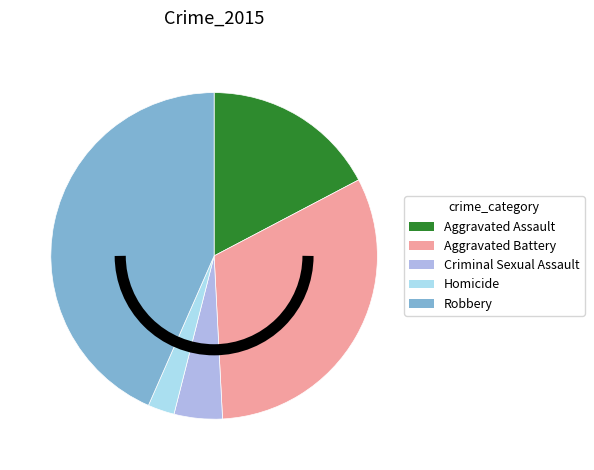

Combined, do Criminal Sexual Assault and Homicide account for over 50%?

No